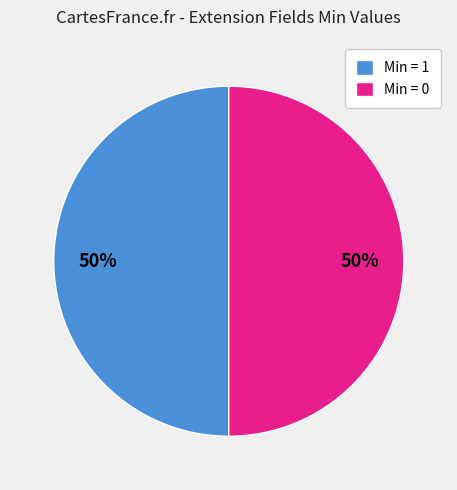

To the nearest percent, what portion does Min = 1 represent?

50%